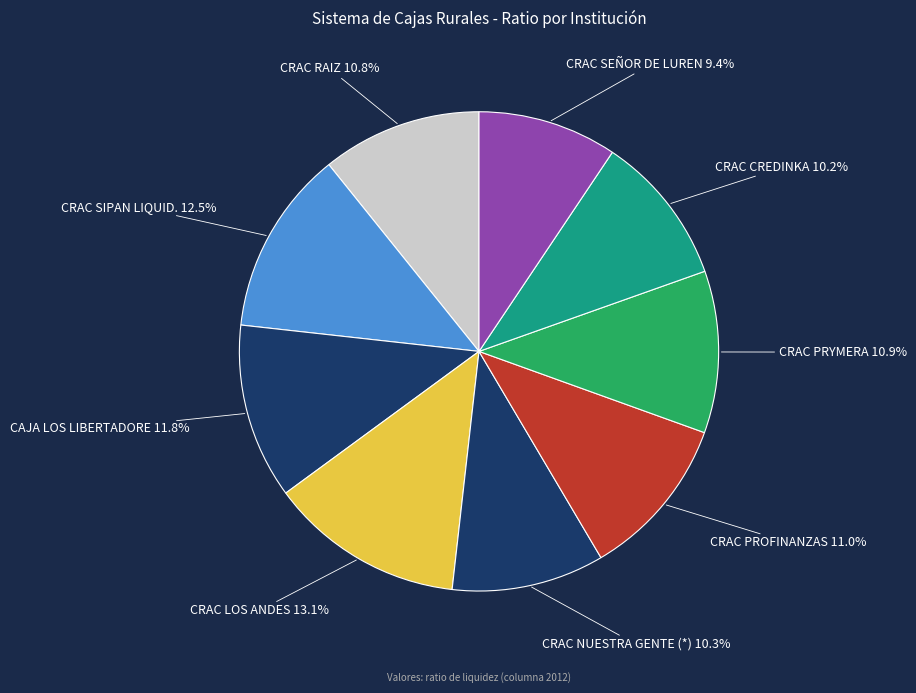

To the nearest percent, what is the difference between the largest and smallest slice percentages?

4%